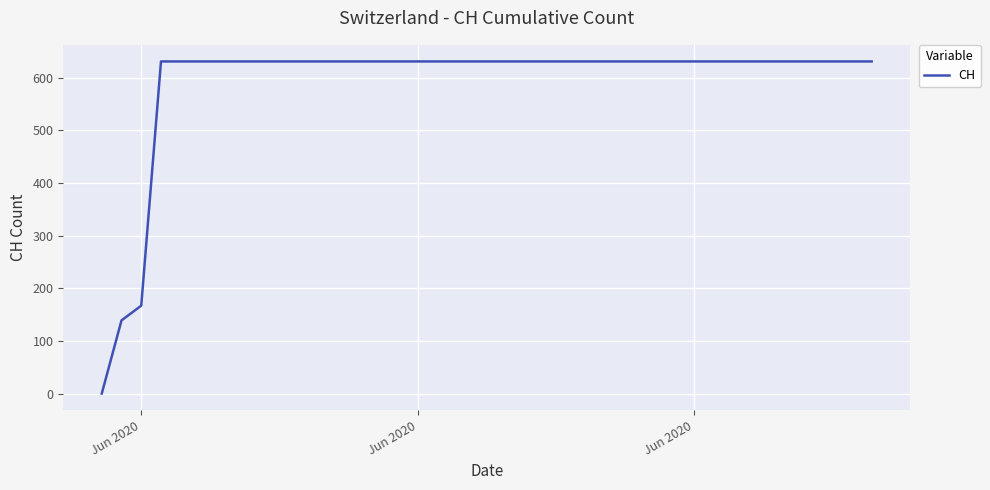

What is the greatest value displayed?

631